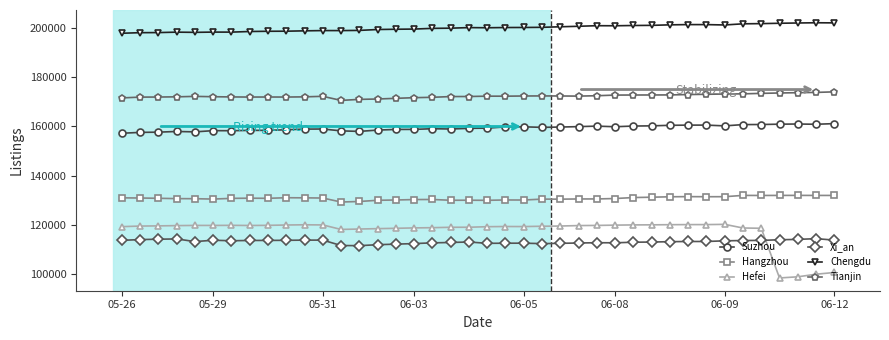

What is the lowest value of the Chengdu series?

197840